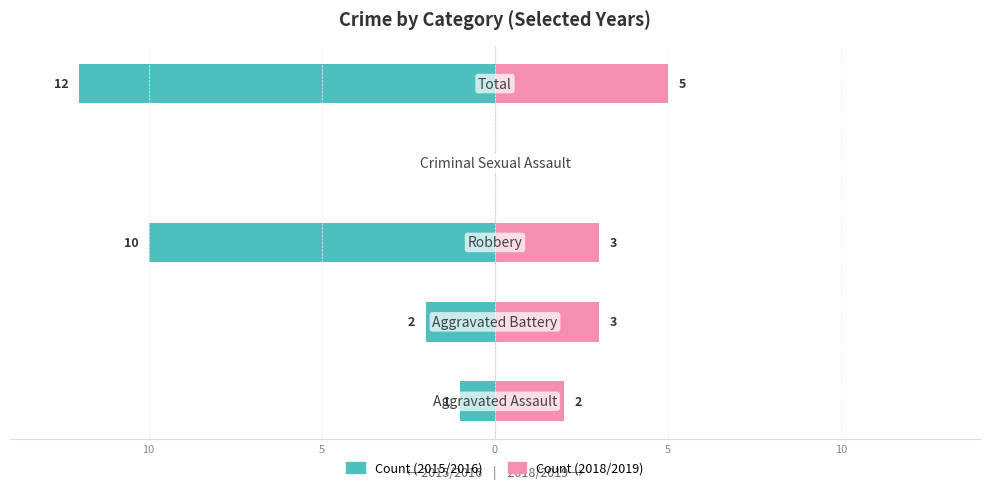

What is the average value of the Count (2018/2019) series?

3